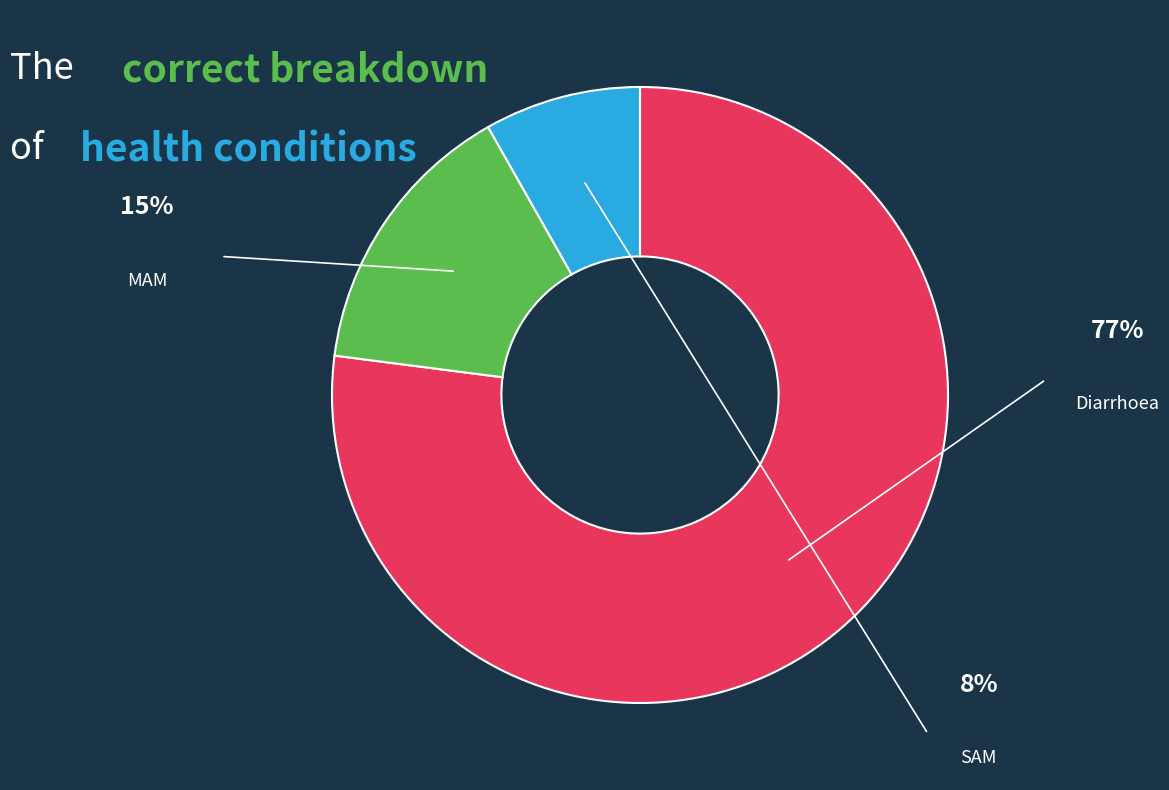

To the nearest percent, what is the difference between the largest and smallest slice percentages?

69%